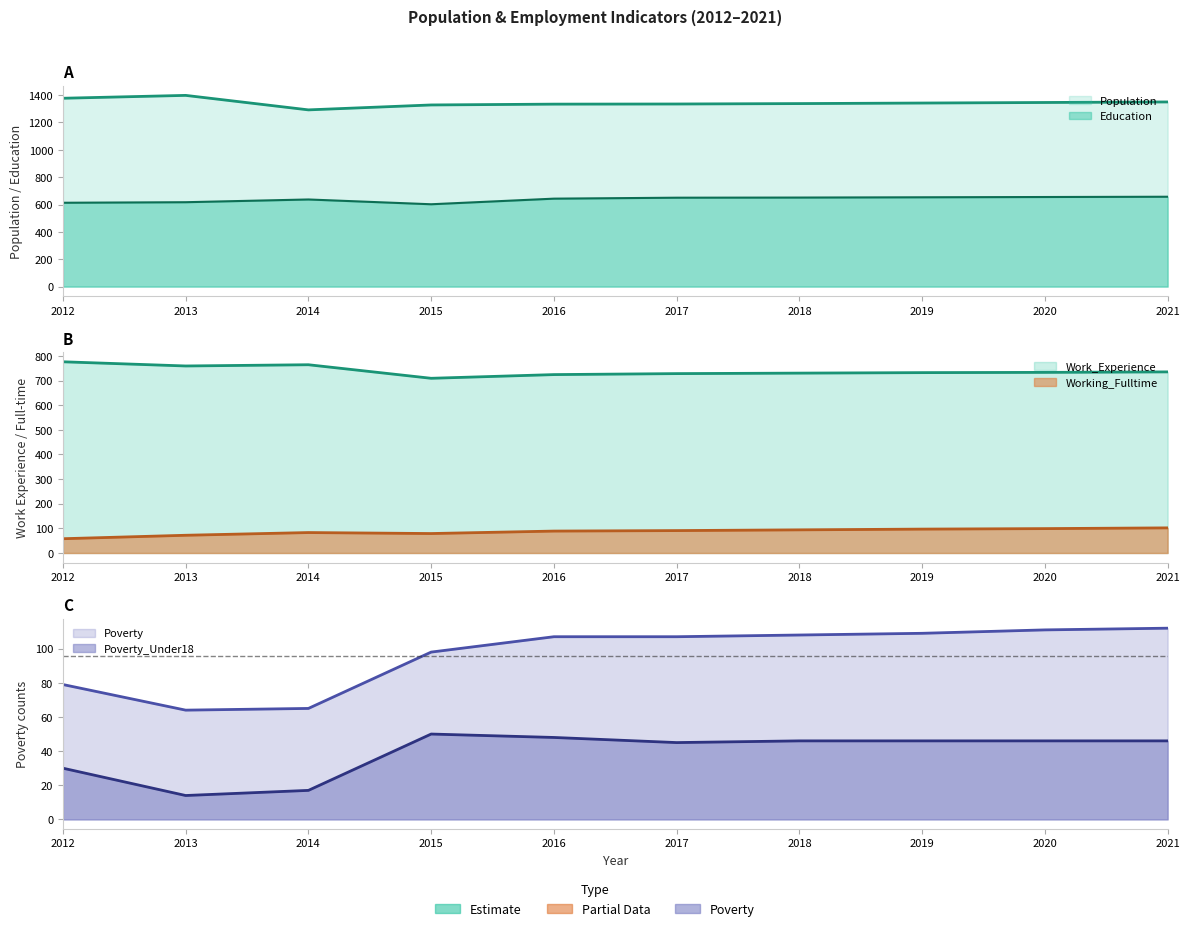

True or false: Education has a value of 650 at 2017.

True